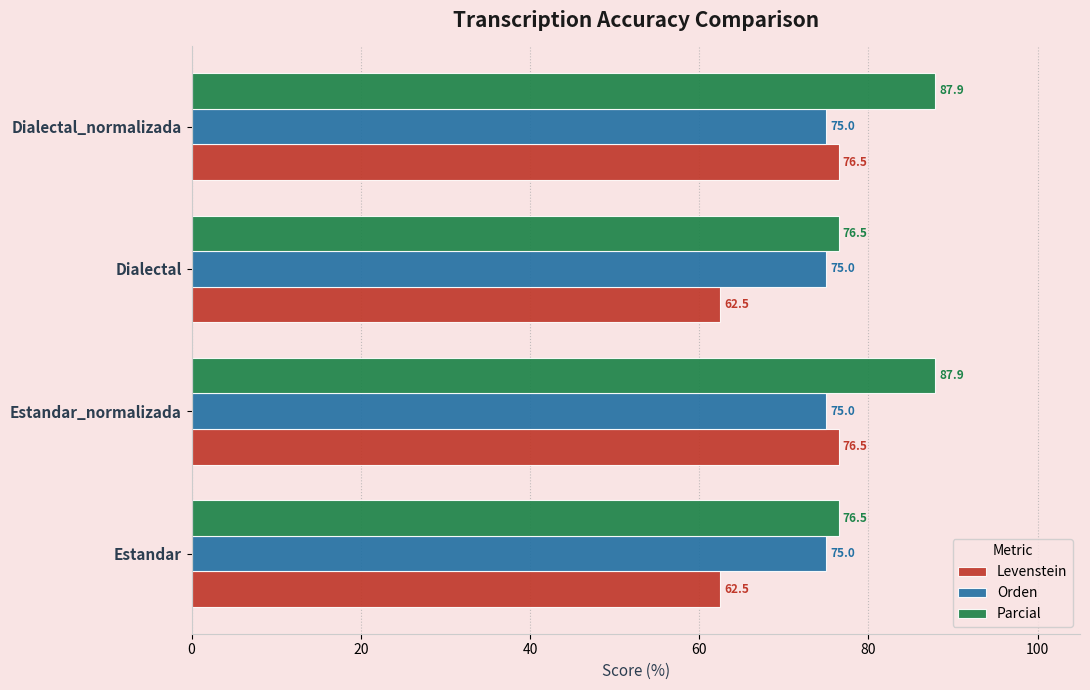

The value of Orden at Estandar_normalizada is 52.1. True or false?

False